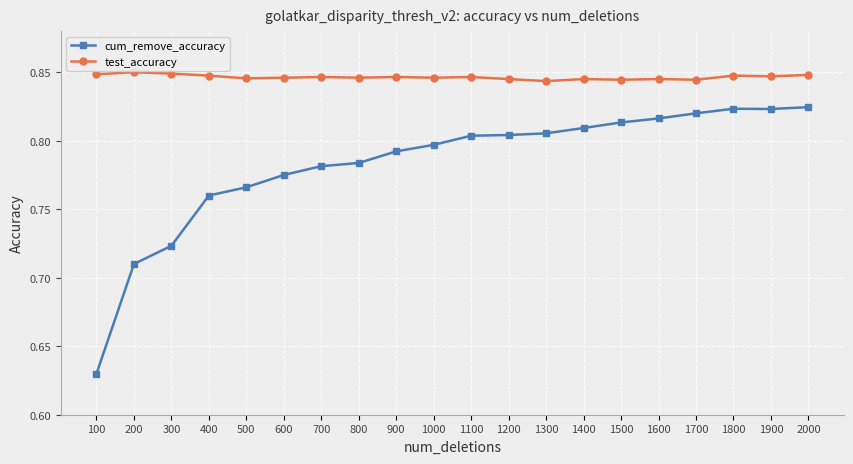

True or false: test_accuracy has more than 1 points higher than both neighbors.

True